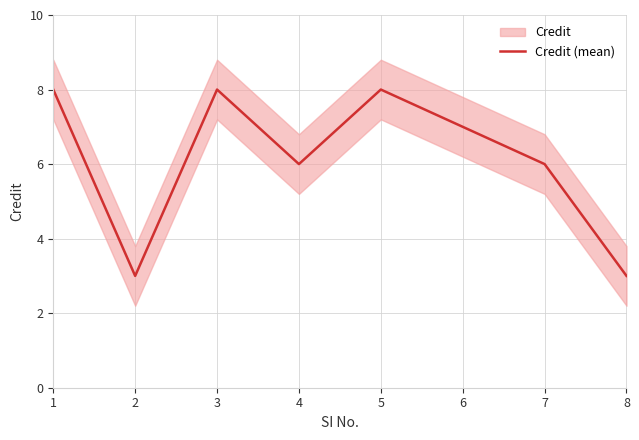

Reading right to left, list all the values displayed in this chart.

3	6	7	8	6	8	3	8